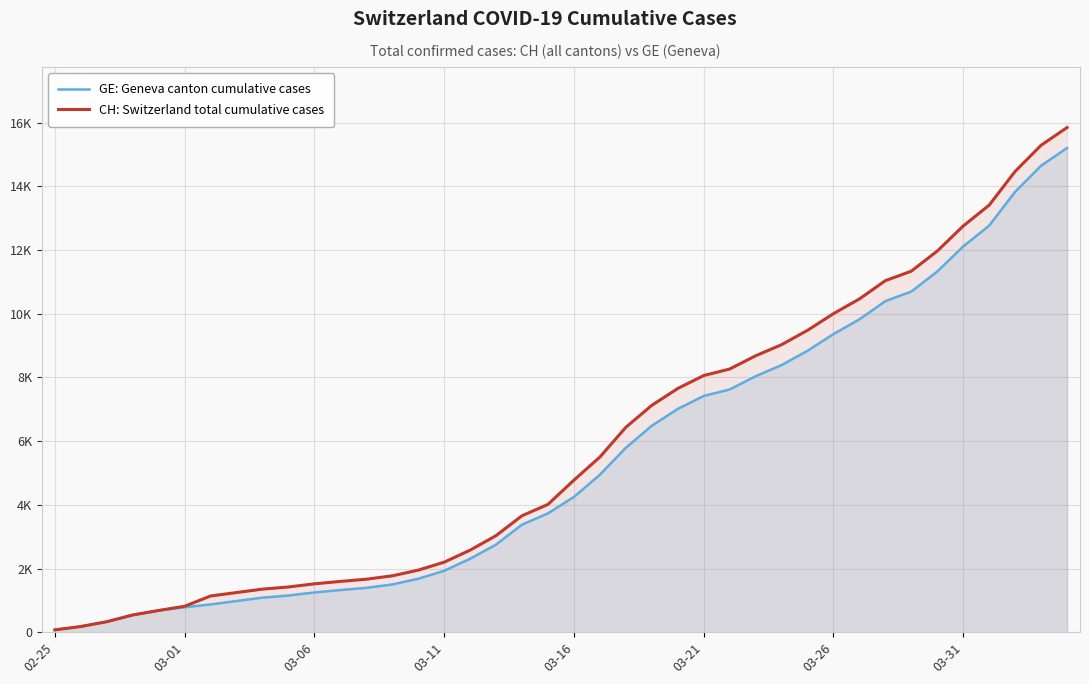

How many values in the CH: Switzerland total cumulative cases series exceed 4775?

19